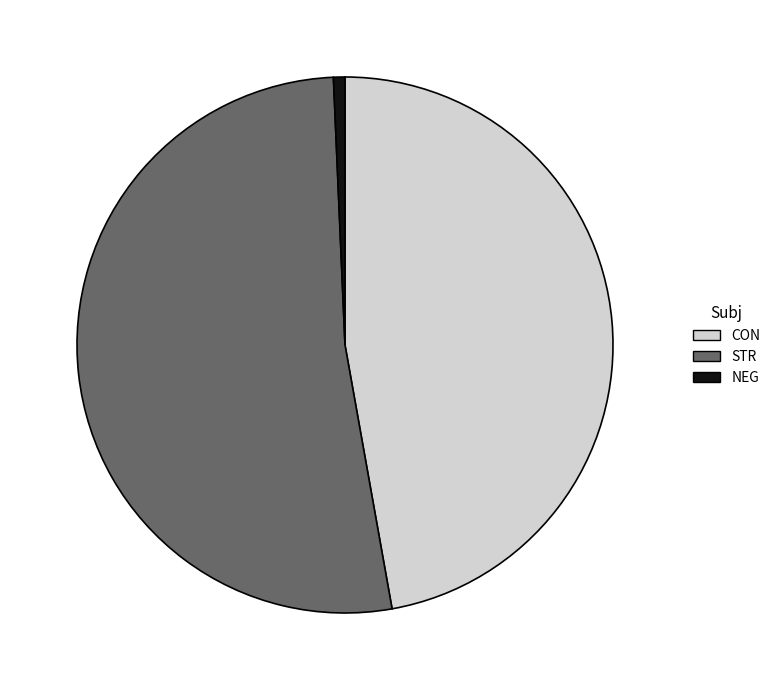

What is the smallest slice in the pie chart?

NEG